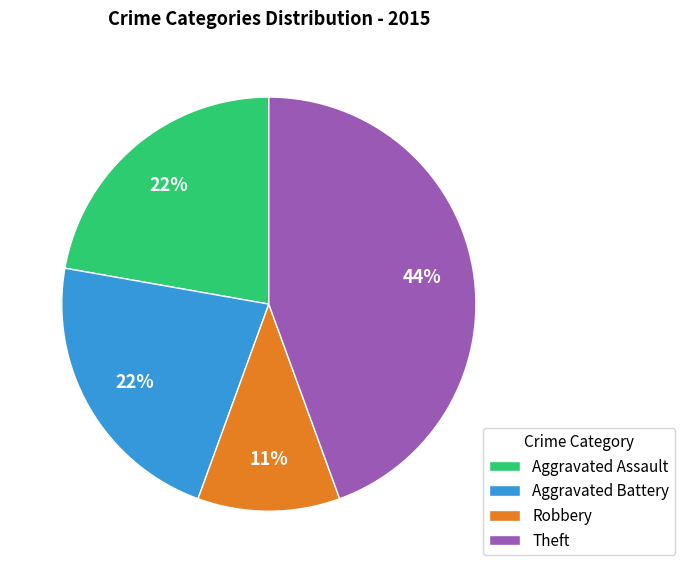

Which category has the biggest portion of the pie?

Theft